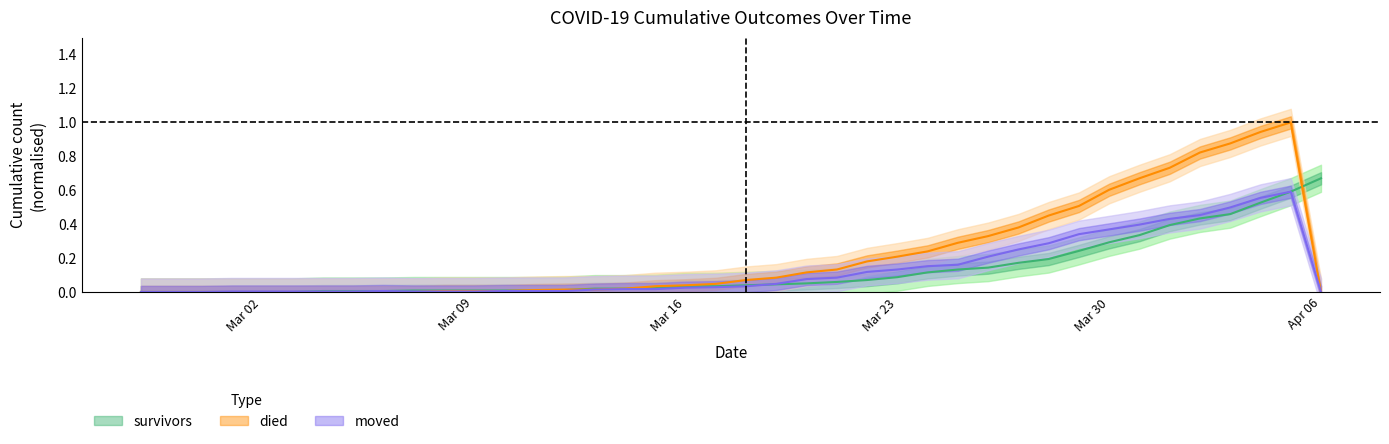

Between 2020-03-02 and 2020-03-15, which is larger?

2020-03-15